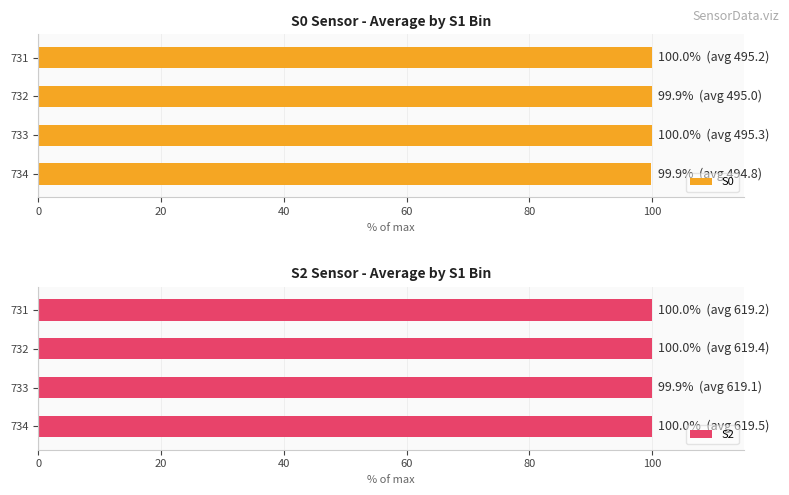

The value of S0 at 733 is 59.7. True or false?

False